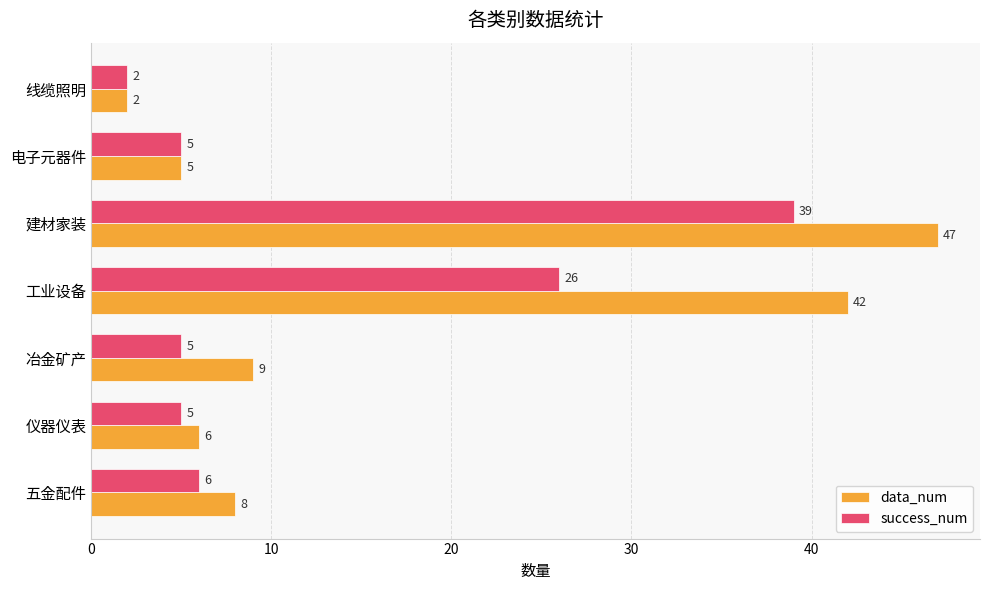

True or false: data_num has a value of 8 at 五金配件.

True